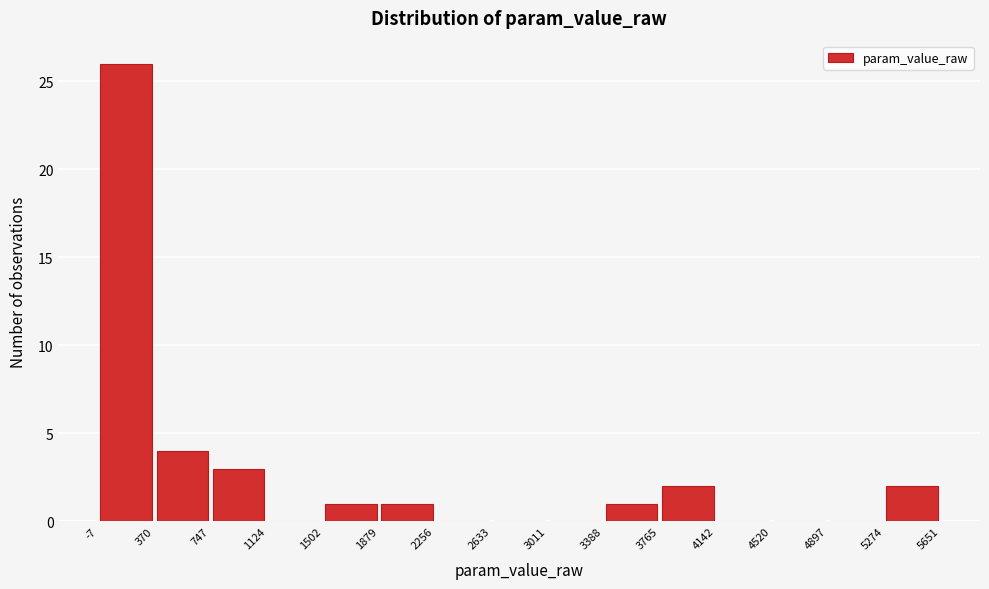

Reading left to right, list every bar in this chart as the range it spans on the x-axis followed by its height. The values are not printed on the chart, so give them approximately, as read against the axis.

-7 to 370: 26
370 to 747: 4
747 to 1124: 3
1124 to 1502: 0
1502 to 1879: 1
1879 to 2256: 1
2256 to 2633: 0
2633 to 3011: 0
3011 to 3388: 0
3388 to 3765: 1
3765 to 4142: 2
4142 to 4520: 0
4520 to 4897: 0
4897 to 5274: 0
5274 to 5651: 2